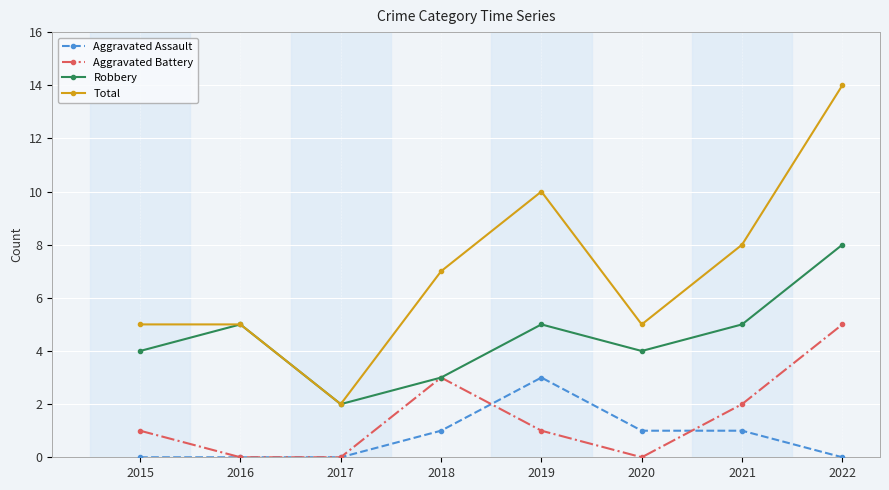

What is the approximate value of Aggravated Battery at 2021?

2